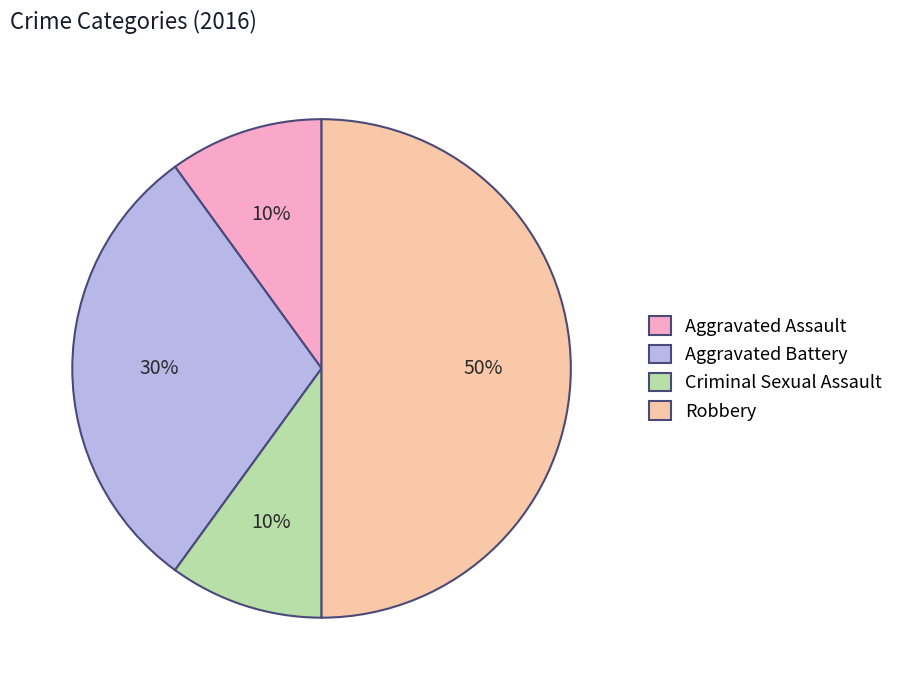

Which category has the biggest portion of the pie?

Robbery